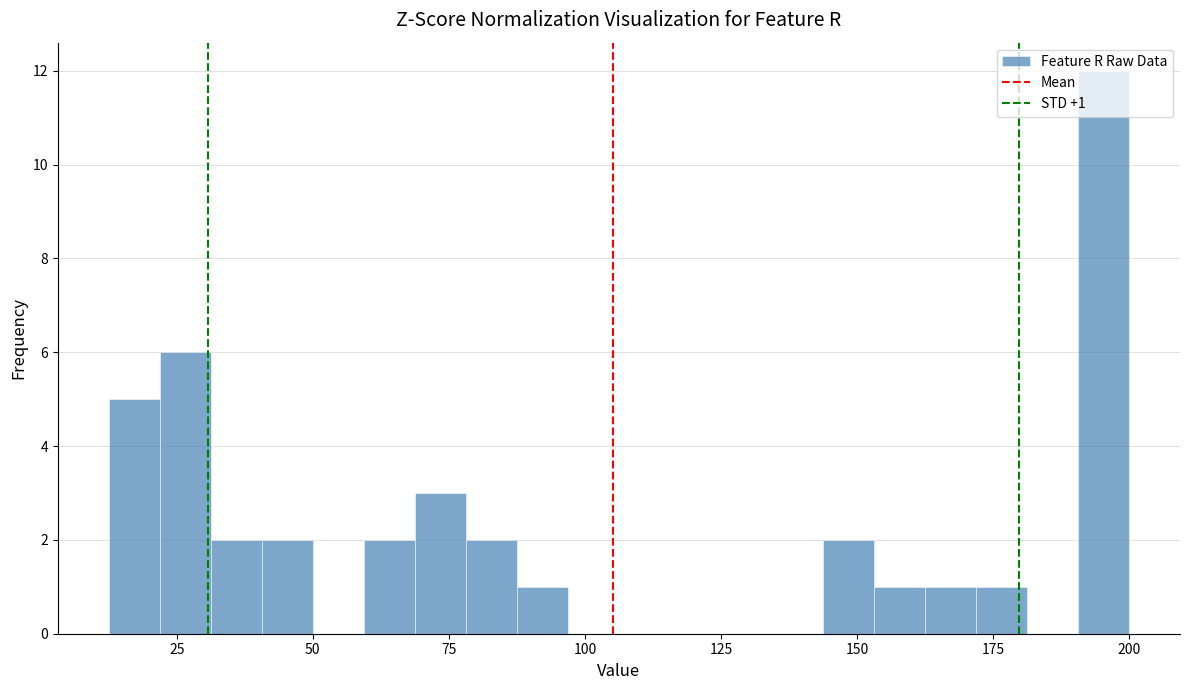

Around what value on the x-axis is the tallest bar? Give the approximate position of its centre, as read against the axis.

195